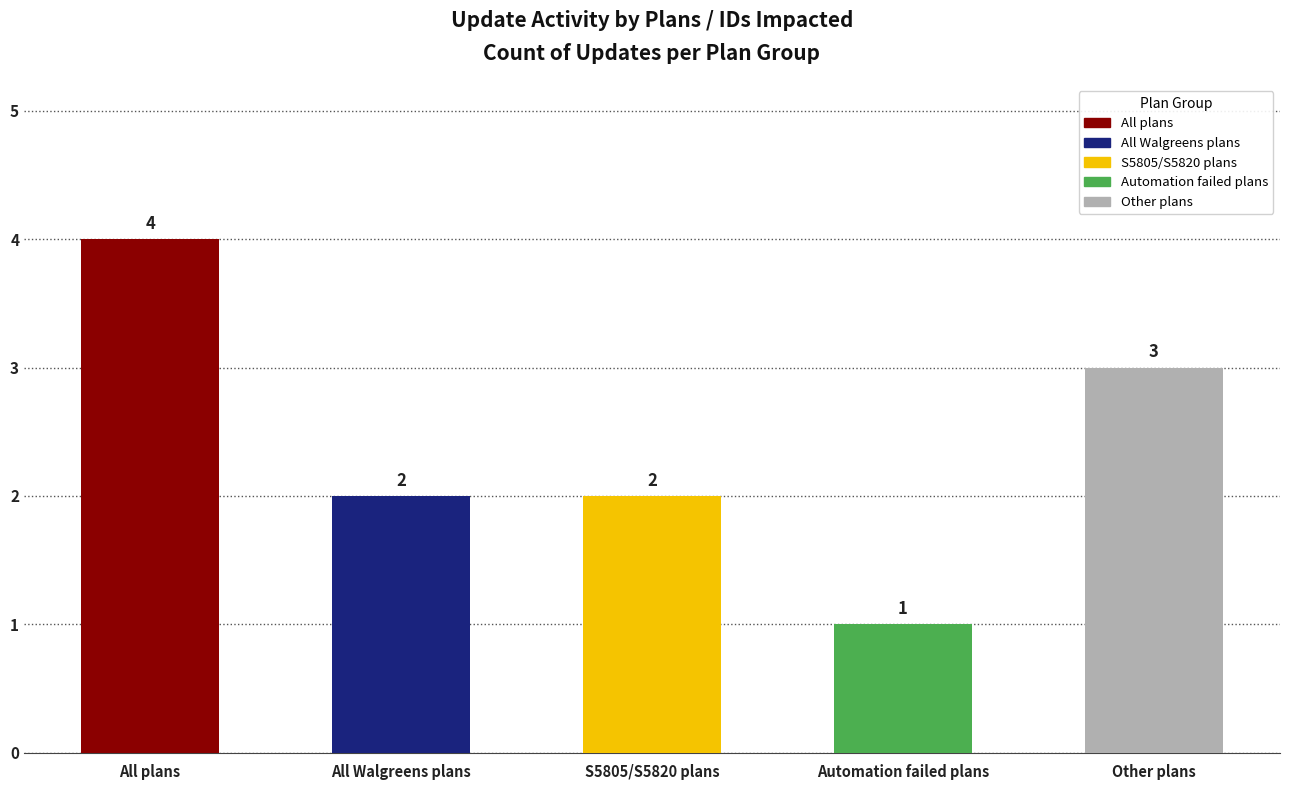

What is the greatest value displayed?

4